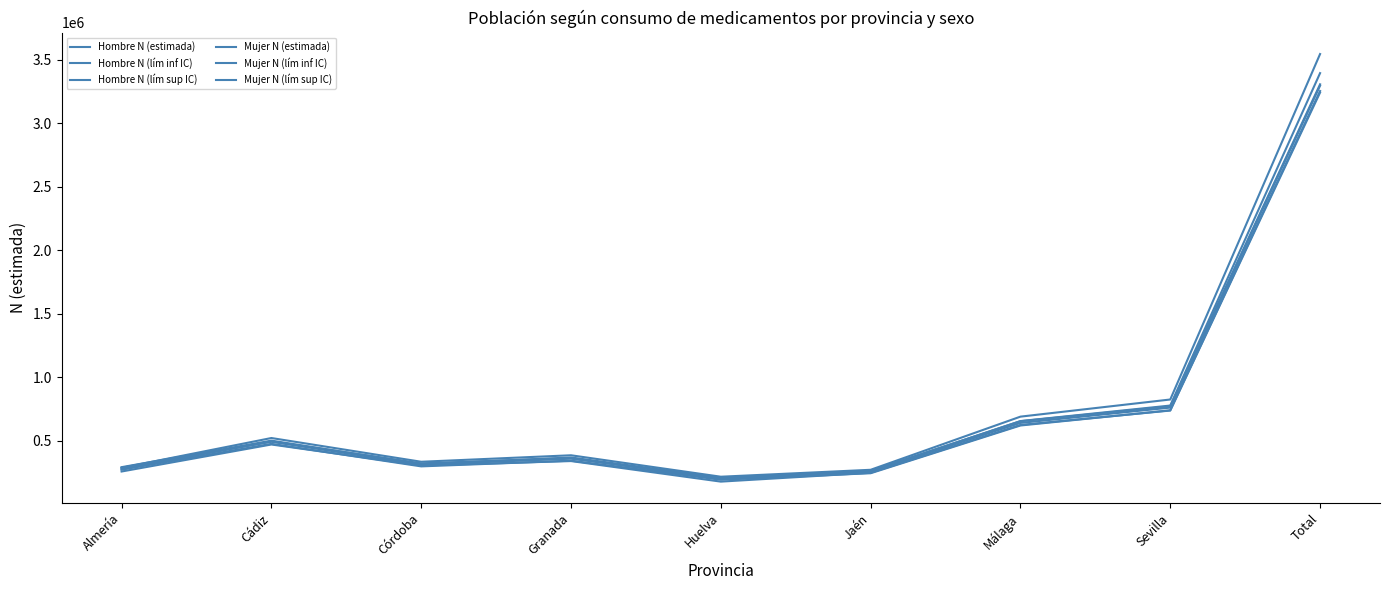

Read the Mujer N (lím sup IC) value at Málaga.

655277